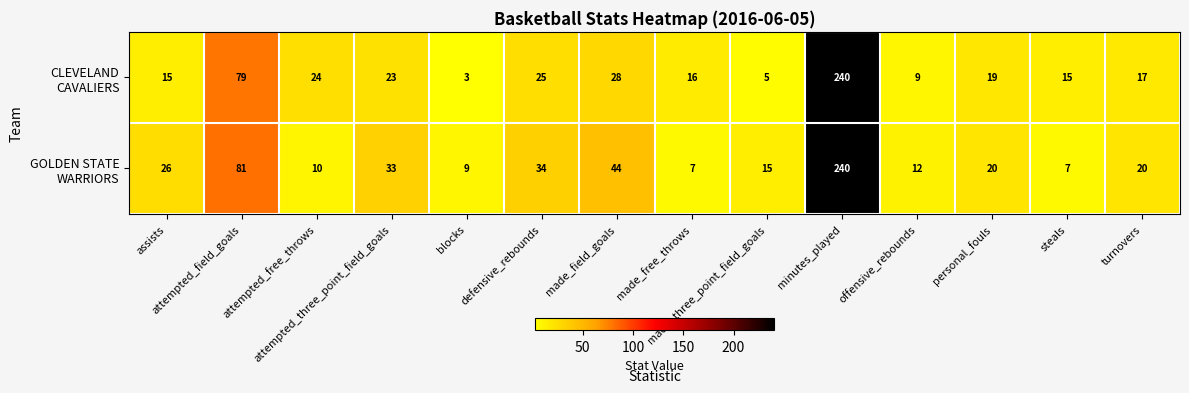

What is the spread (max minus min) of values at attempted_field_goals?

2